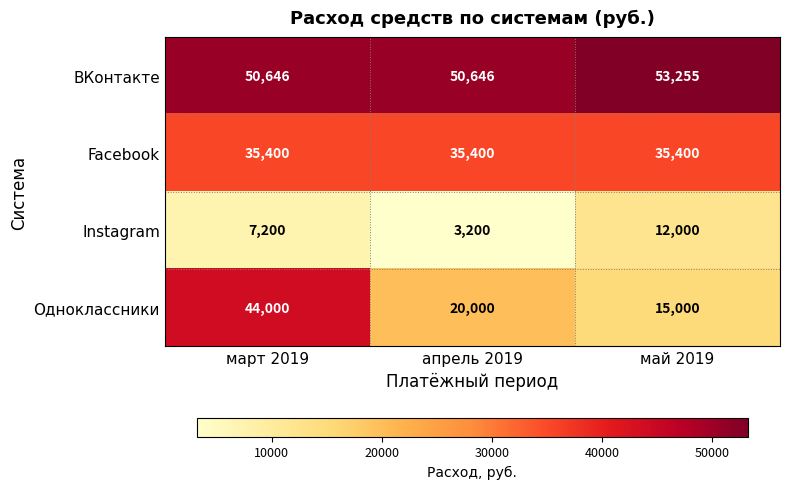

Which label corresponds to the smallest value in the chart?

апрель 2019